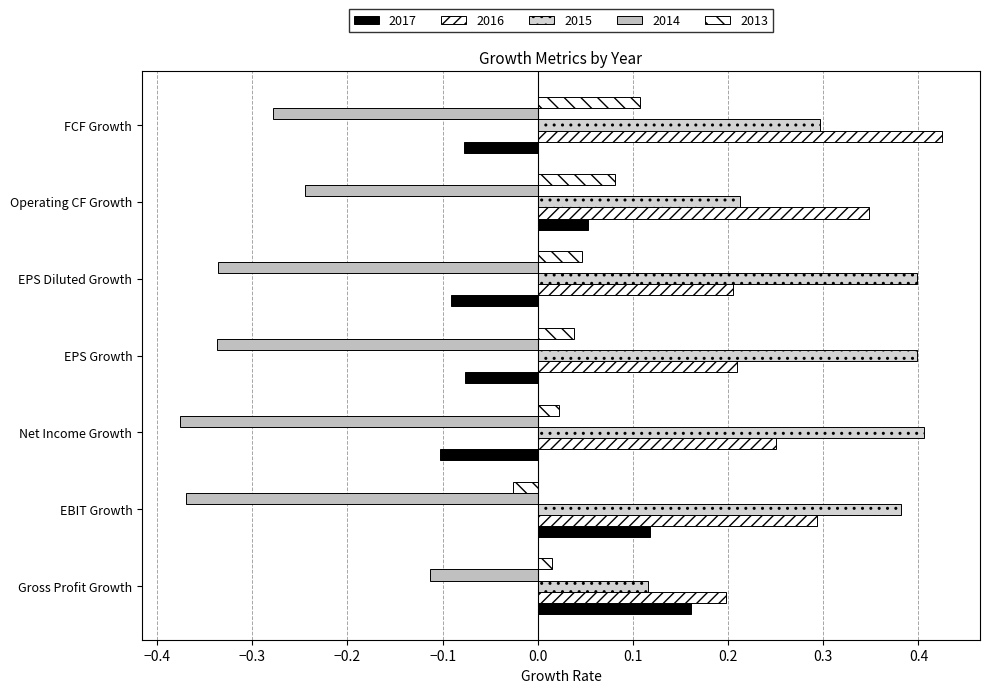

What is the highest value of the 2016 series?

0.4